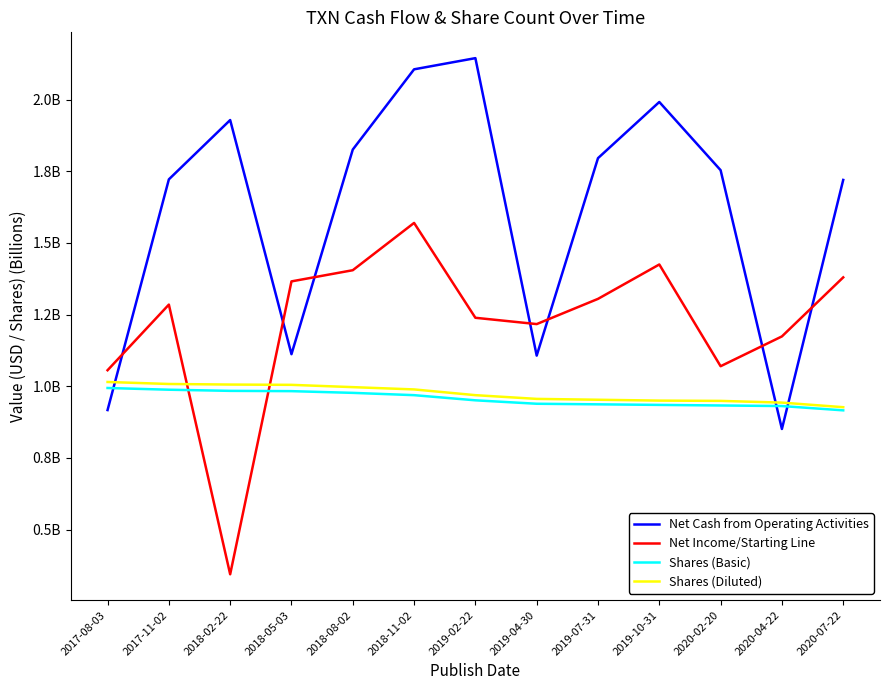

How many intersections are there between Net Cash from Operating Activities and Shares (Diluted)?

3